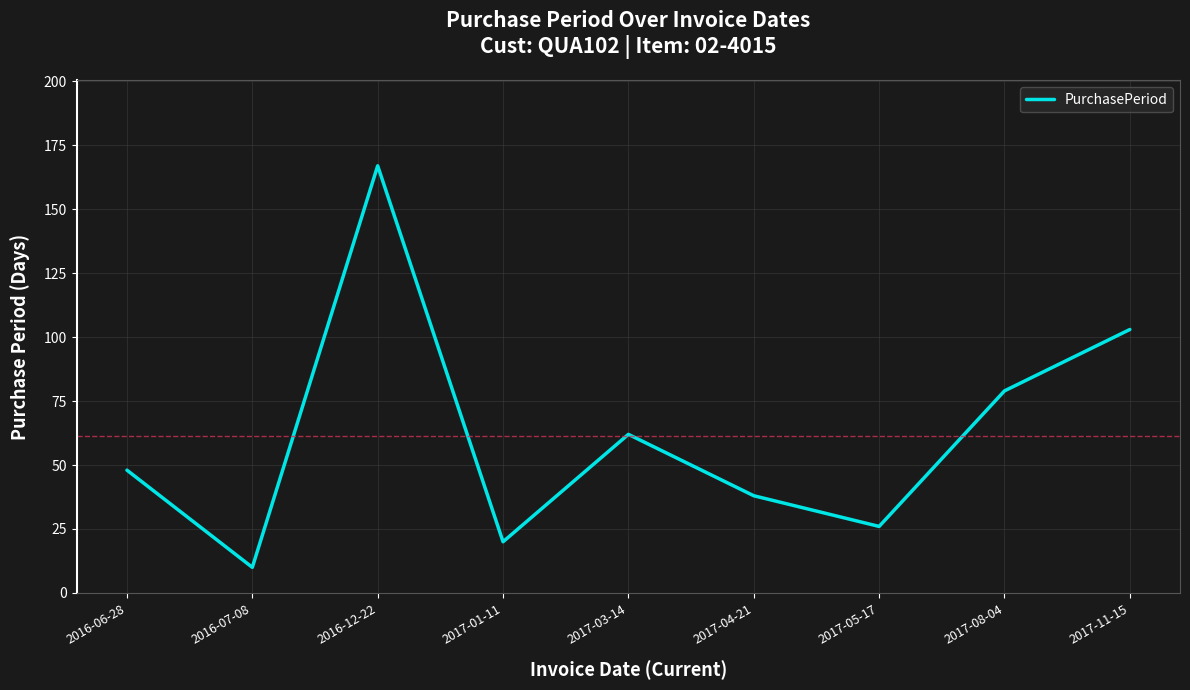

At which category does the data reach its first local valley?

2016-07-08